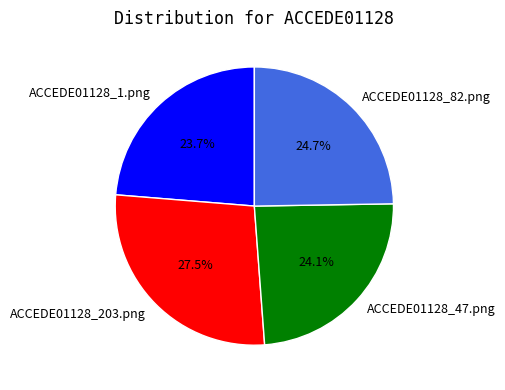

What percentage is the ACCEDE01128_1.png slice, to the nearest percent?

24%